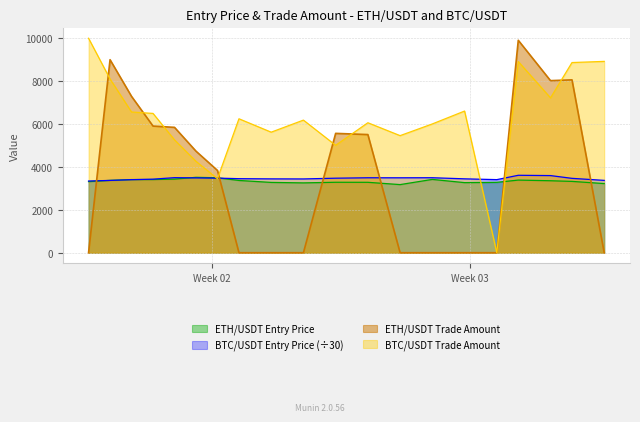

How many lines are shown in the chart?

4